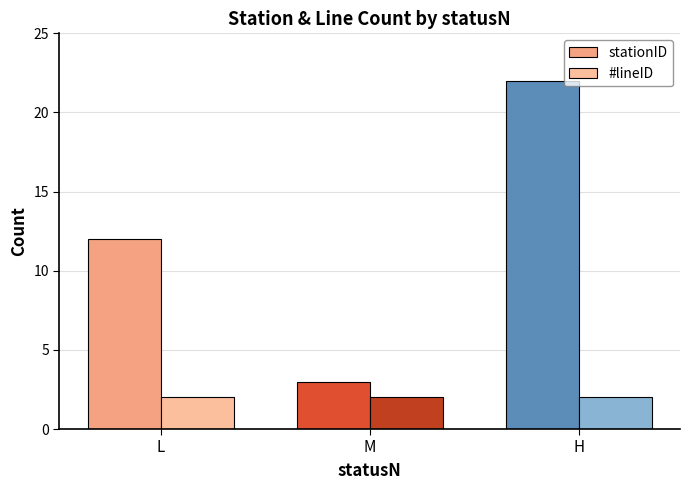

Count the number of categories in the chart.

3